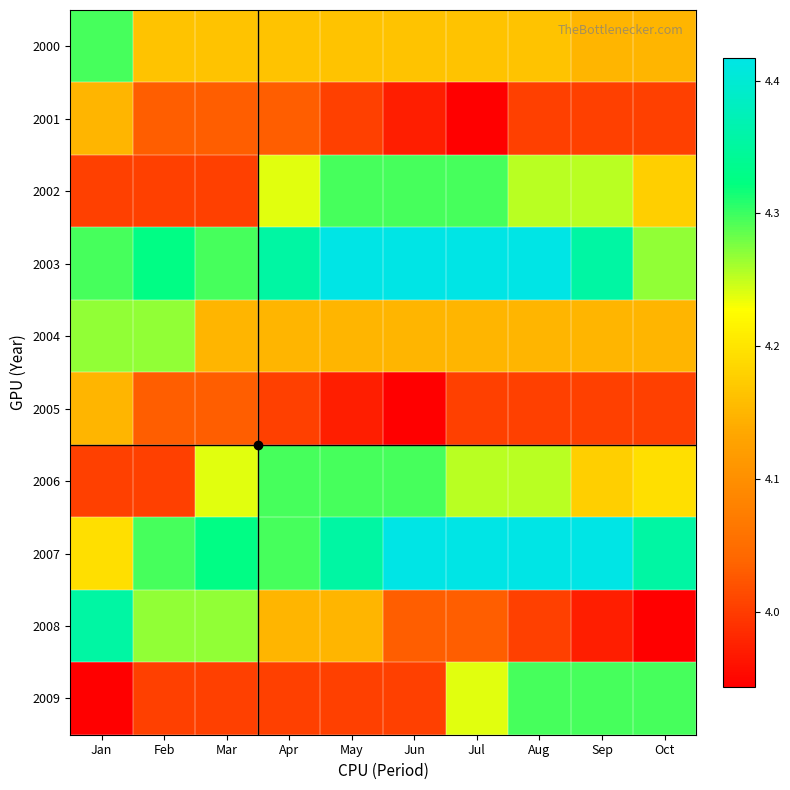

Reading right to left, extract all data points from this chart.

2000: Oct=4.1	Sep=4.1	Aug=4.2	Jul=4.2	Jun=4.2	May=4.2	Apr=4.2	Mar=4.2	Feb=4.2	Jan=4.3
2001: Oct=4.0	Sep=4.0	Aug=4.0	Jul=3.9	Jun=4.0	May=4.0	Apr=4.0	Mar=4.0	Feb=4.0	Jan=4.1
2002: Oct=4.2	Sep=4.3	Aug=4.3	Jul=4.3	Jun=4.3	May=4.3	Apr=4.2	Mar=4.0	Feb=4.0	Jan=4.0
2003: Oct=4.3	Sep=4.4	Aug=4.4	Jul=4.4	Jun=4.4	May=4.4	Apr=4.4	Mar=4.3	Feb=4.3	Jan=4.3
2004: Oct=4.1	Sep=4.1	Aug=4.1	Jul=4.1	Jun=4.1	May=4.1	Apr=4.1	Mar=4.1	Feb=4.3	Jan=4.3
2005: Oct=4.0	Sep=4.0	Aug=4.0	Jul=4.0	Jun=3.9	May=4.0	Apr=4.0	Mar=4.0	Feb=4.0	Jan=4.1
2006: Oct=4.2	Sep=4.2	Aug=4.3	Jul=4.3	Jun=4.3	May=4.3	Apr=4.3	Mar=4.2	Feb=4.0	Jan=4.0
2007: Oct=4.4	Sep=4.4	Aug=4.4	Jul=4.4	Jun=4.4	May=4.4	Apr=4.3	Mar=4.3	Feb=4.3	Jan=4.2
2008: Oct=3.9	Sep=4.0	Aug=4.0	Jul=4.0	Jun=4.0	May=4.1	Apr=4.1	Mar=4.3	Feb=4.3	Jan=4.4
2009: Oct=4.3	Sep=4.3	Aug=4.3	Jul=4.2	Jun=4.0	May=4.0	Apr=4.0	Mar=4.0	Feb=4.0	Jan=3.9